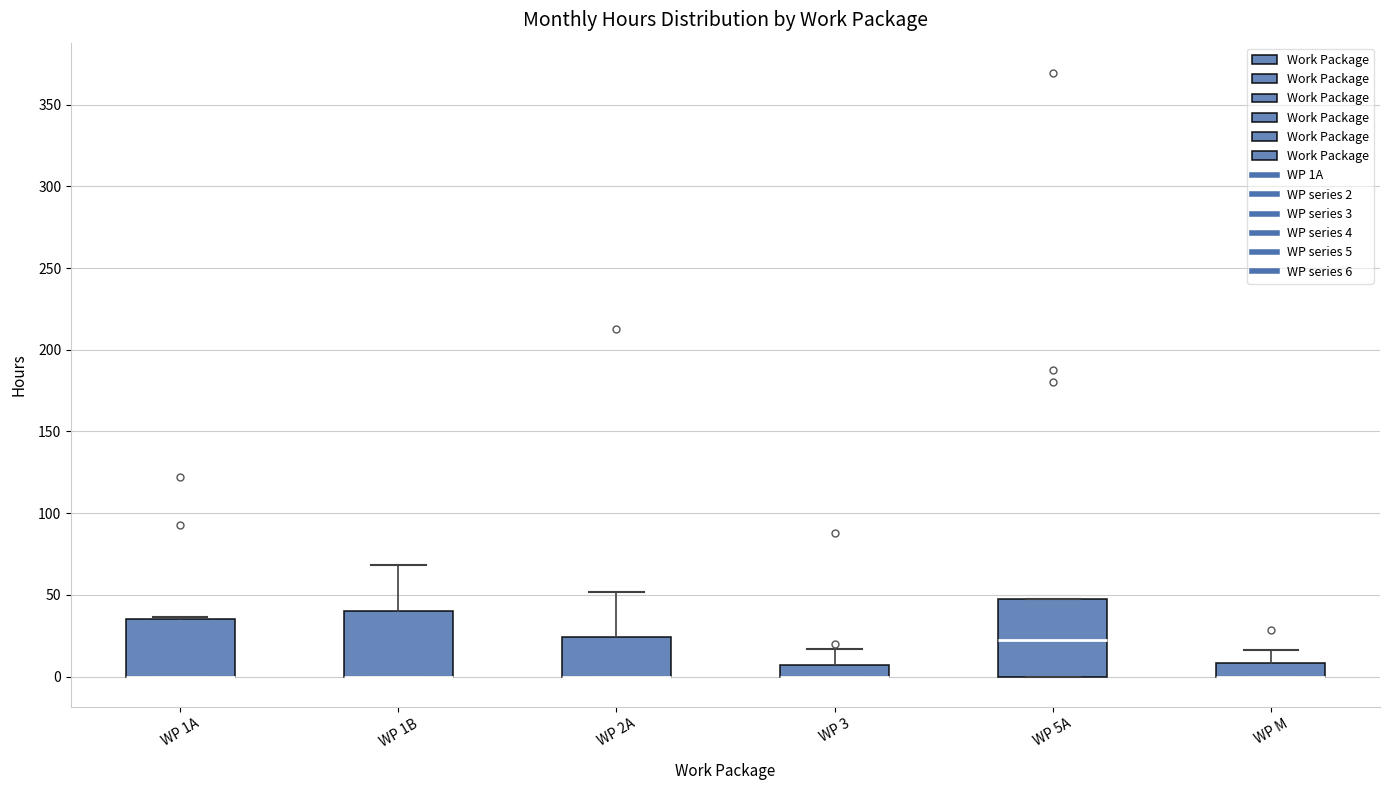

Comparing the boxes themselves (not the whiskers), which one is the tallest?

WP 5A